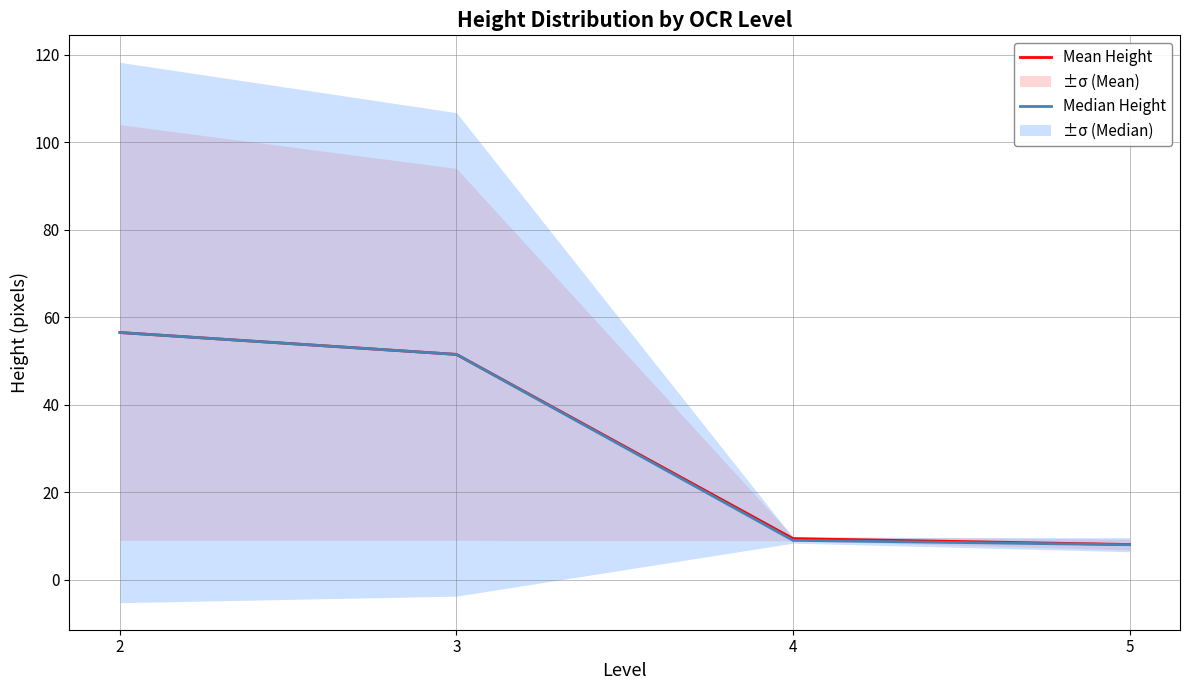

True or false: Mean Height and Median Height cross at least once.

False